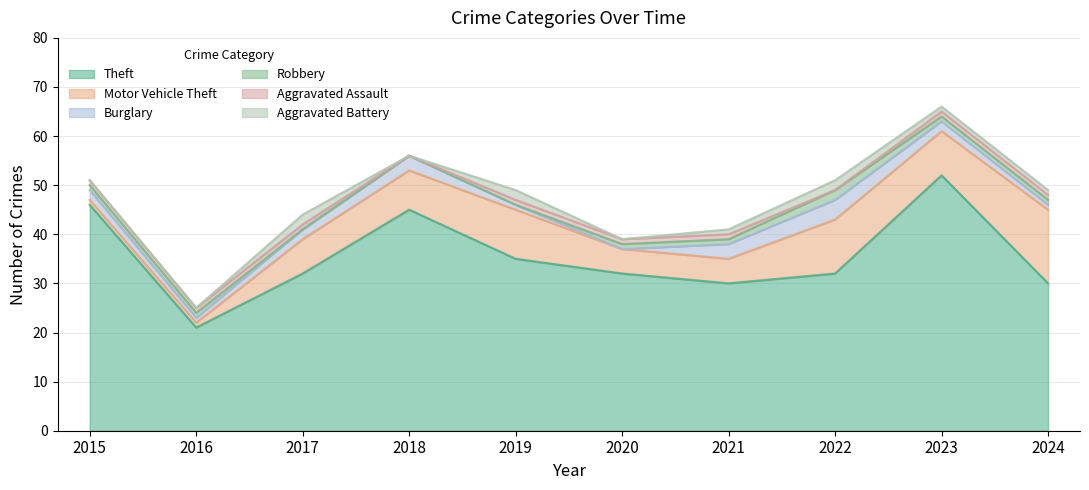

After their last crossing, which series has the higher values: Aggravated Battery or Aggravated Assault?

Aggravated Assault